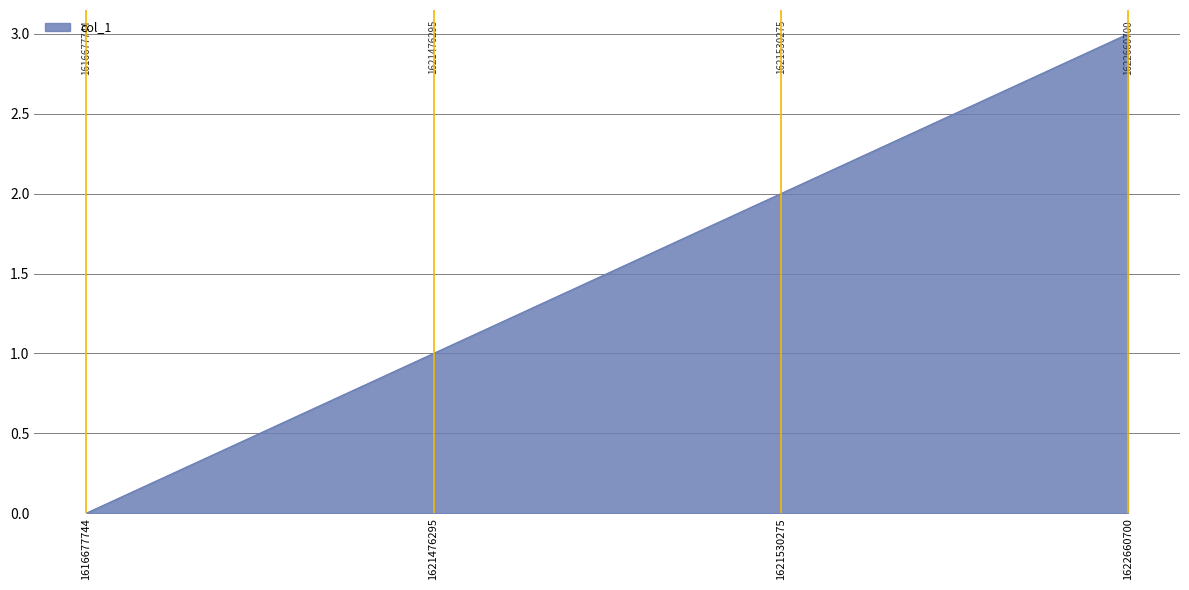

What value does the data have at 1622660700?

3